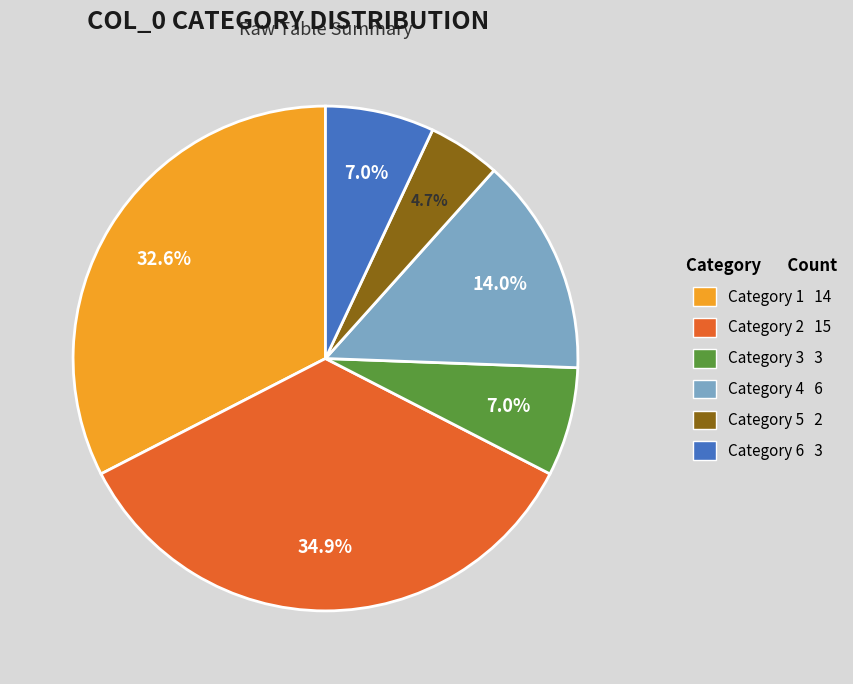

How many segments does this pie chart have?

6